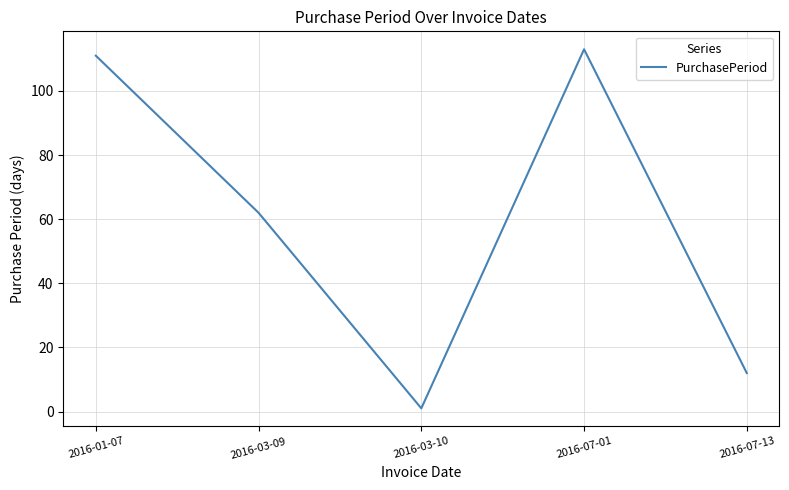

What is the sum of all values?

299